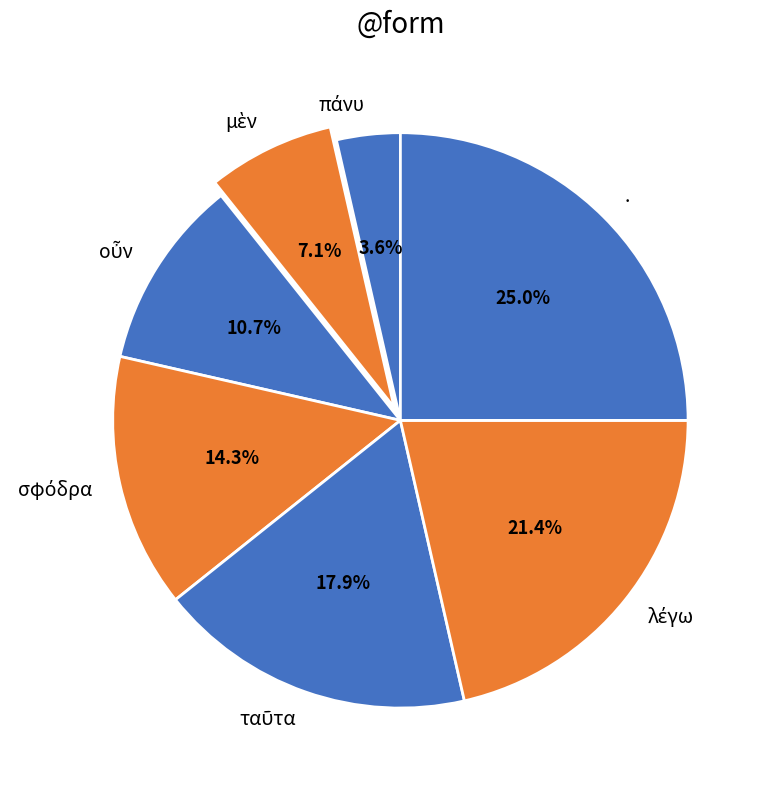

To the nearest percent, what is the difference between the largest and smallest slice percentages?

21%